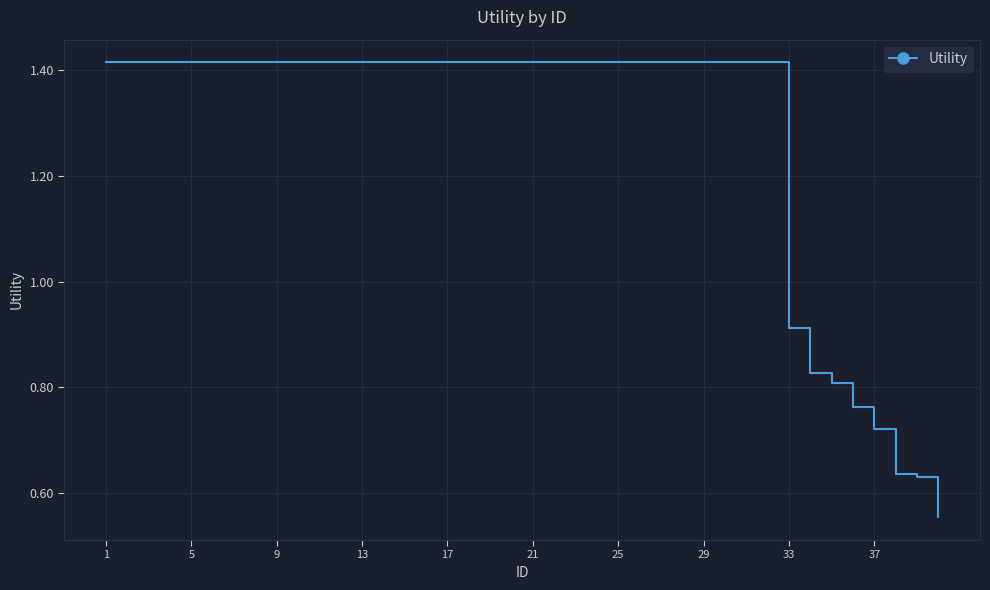

What is the sum of all values?

51.1